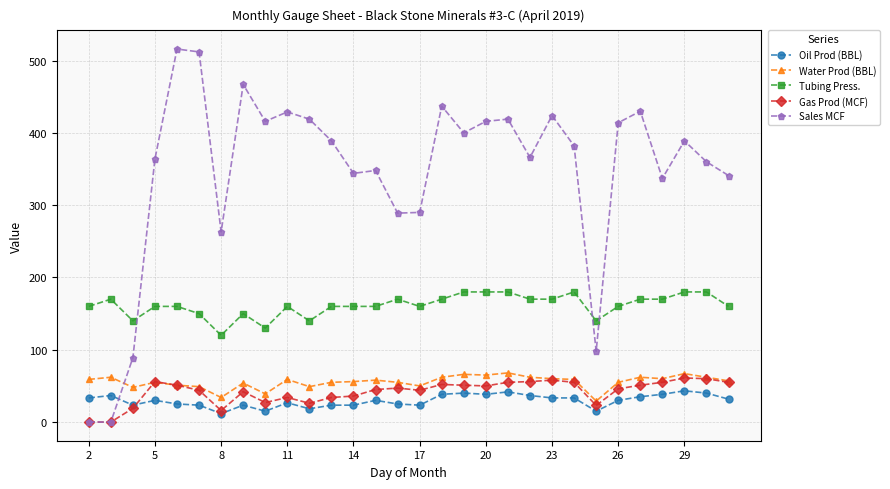

What is the maximum value for Tubing Press.?

180.0